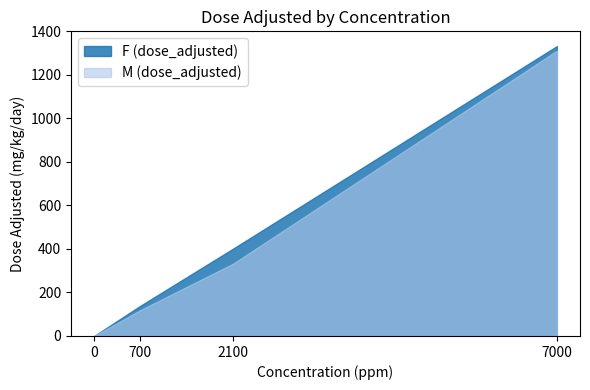

At which category is the sum across all series the highest?

7000